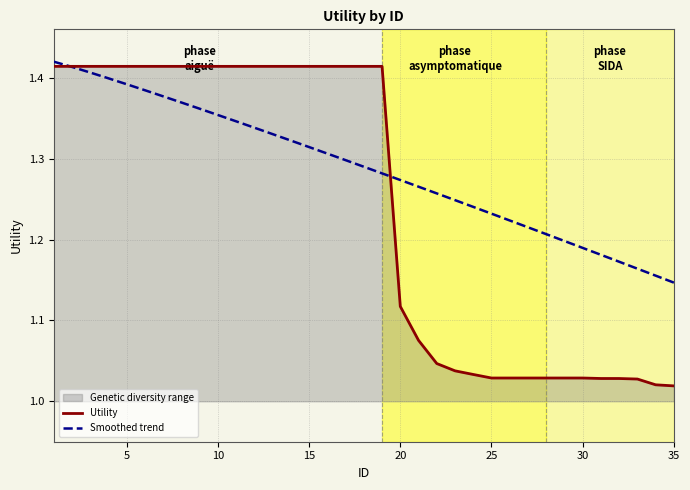

Which series has the widest spread of values?

Utility